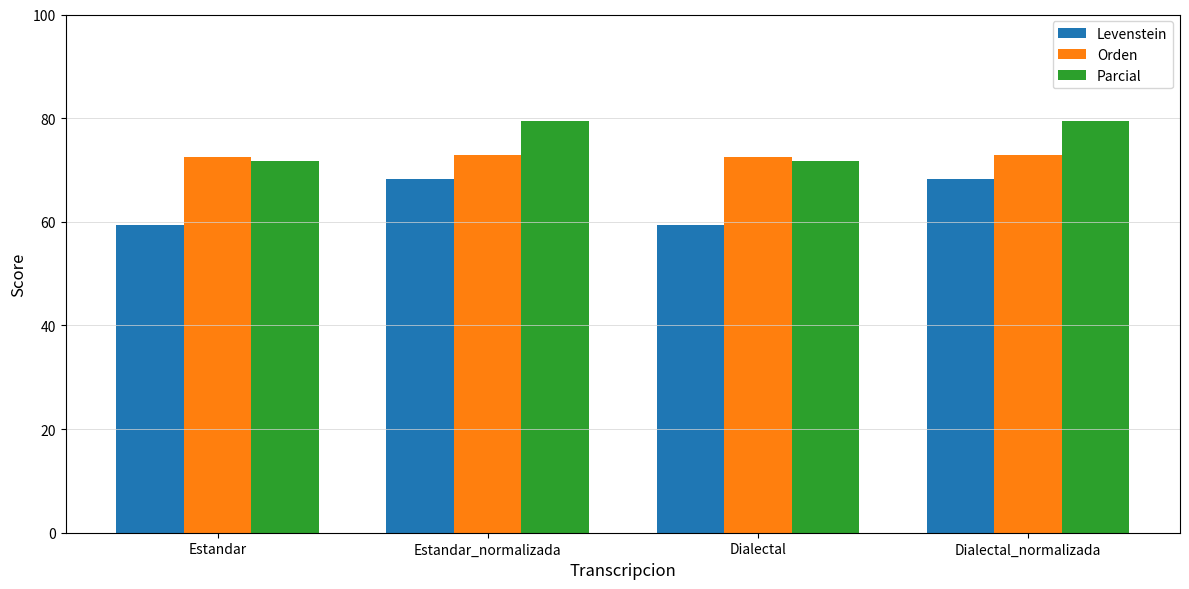

How many bars are there in total?

12